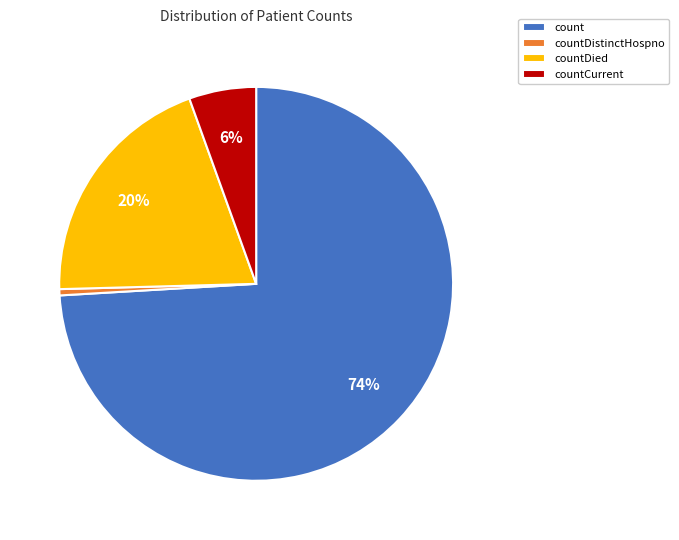

How many slices are in this pie chart?

4